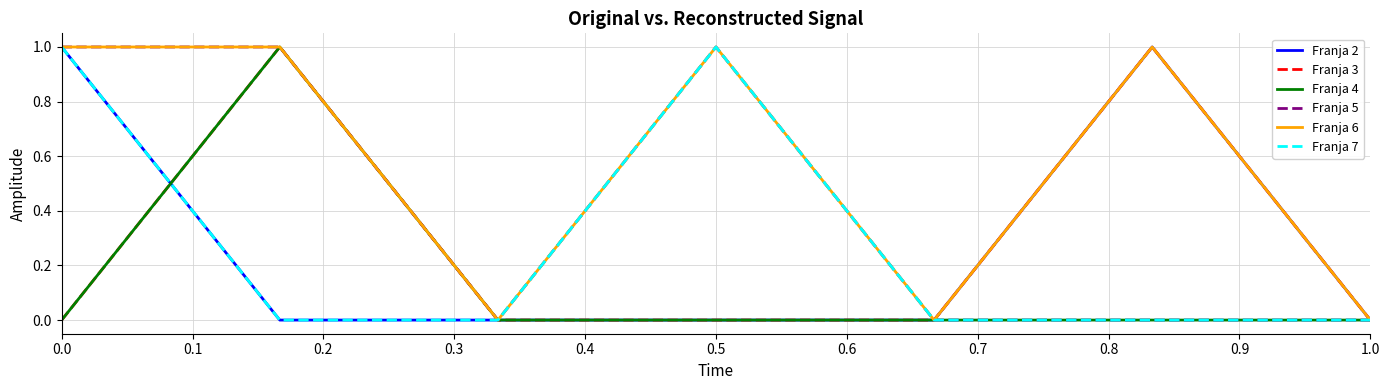

Reading left to right, transcribe all the data shown in this chart.

Franja 2: 1	0	0	0	0	1	0
Franja 3: 0	1	0	0	0	1	0
Franja 4: 0	1	0	0	0	0	0
Franja 5: 1	1	0	1	0	0	0
Franja 6: 1	1	0	1	0	1	0
Franja 7: 1	0	0	1	0	0	0